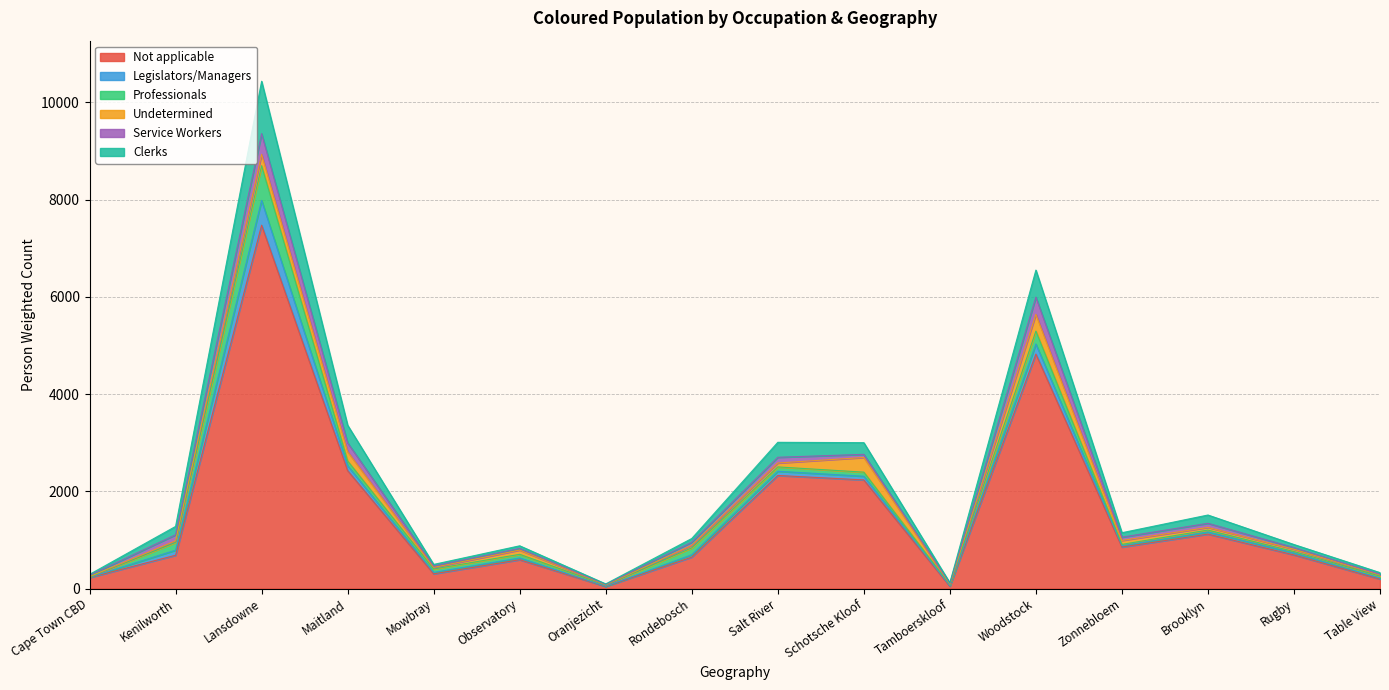

Reading right to left, what are all the values shown in this chart?

Not applicable: 195.8	692.7	1120.7	854.4	4823.0	47.3	2235.1	2326.4	647.9	42.4	593.5	303.6	2425.5	7473.9	686.0	225.7
Legislators/Managers: 21.0	42.0	43.9	30.4	206.7	12.0	75.8	87.0	48.0	6.0	36.0	30.0	102.8	510.1	104.7	6.0
Professionals: 39.4	27.0	39.0	24.4	266.6	21.0	84.0	89.0	141.8	21.0	75.4	69.0	96.9	713.3	159.1	6.0
Undetermined: 24.4	48.0	54.4	80.7	344.2	12.0	301.5	80.7	51.0	6.0	88.0	34.0	191.1	233.3	31.6	9.0
Service Workers: 15.0	33.0	85.2	67.9	353.9	15.0	64.6	117.5	66.4	9.0	33.0	27.4	181.9	426.1	125.1	27.4
Clerks: 33.0	63.8	170.1	91.2	556.0	12.0	239.9	308.1	75.3	12.0	54.2	33.3	361.5	1077.2	172.4	18.0